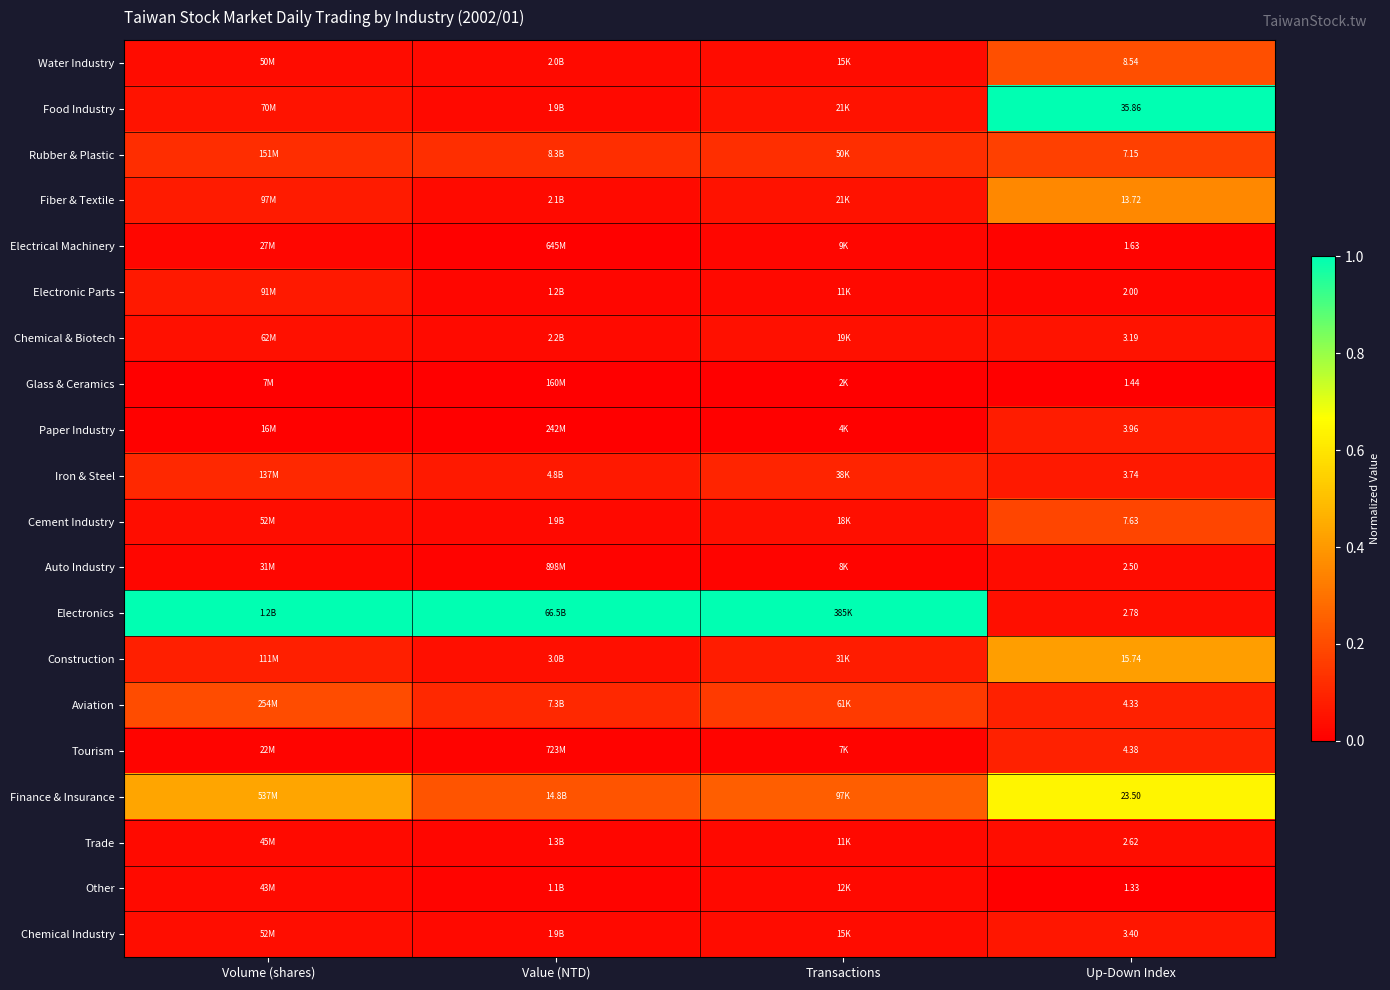

The Construction series shows 0.1 at Value (NTD). True or false?

False